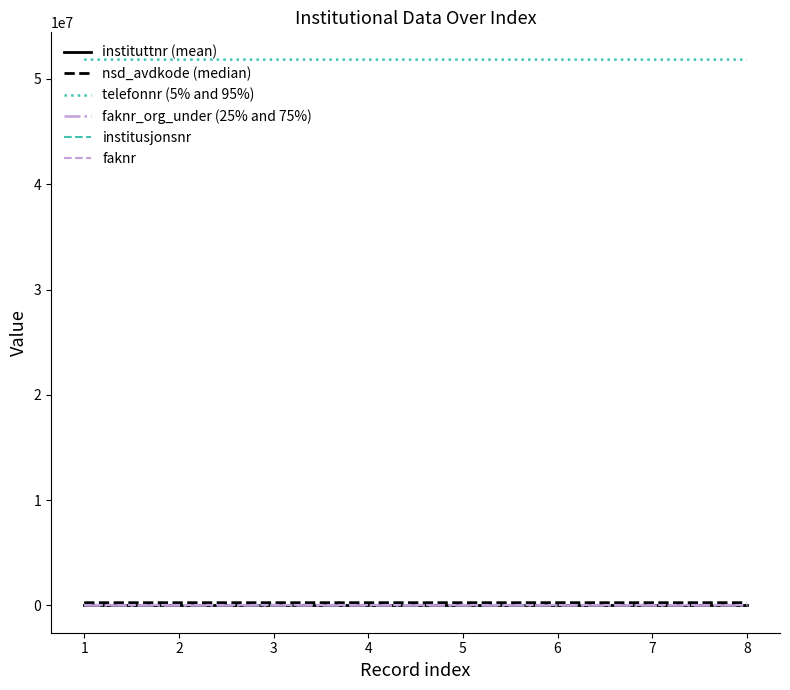

How many series are shown in this chart?

6